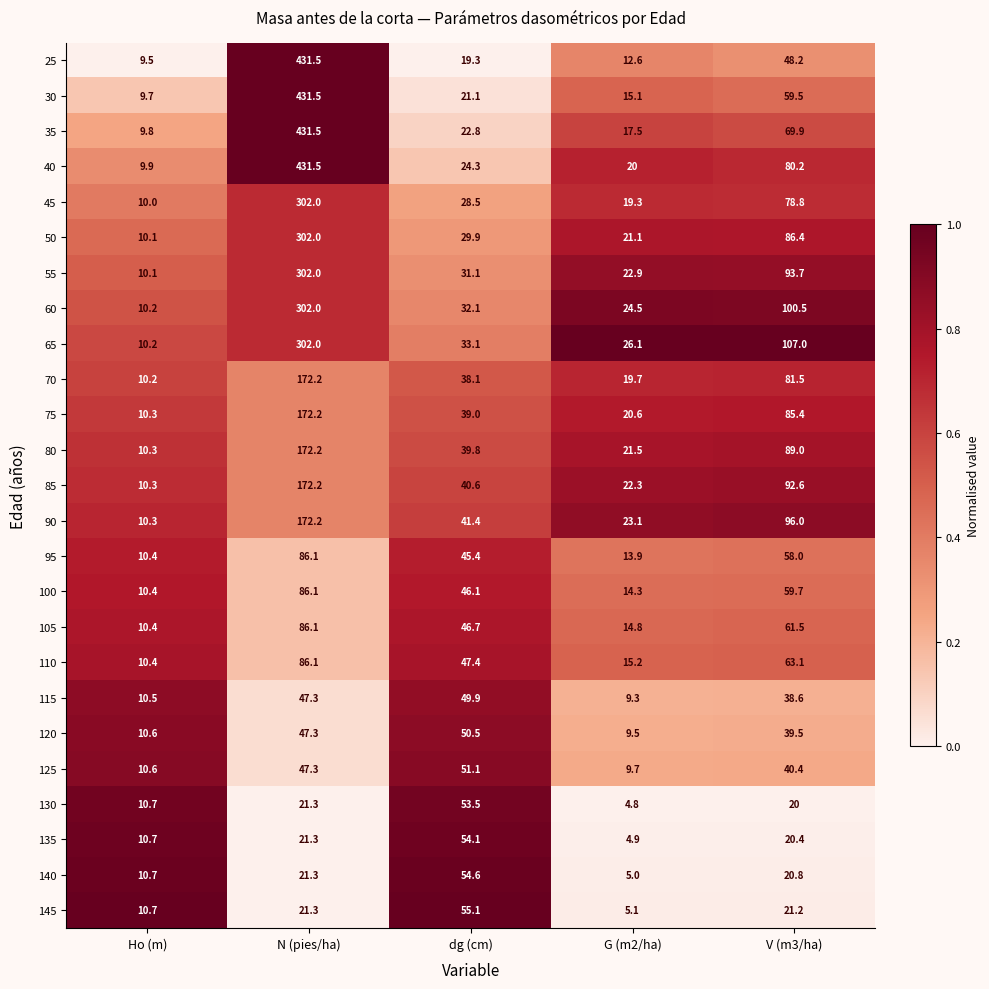

What is the greatest value displayed?

431.5